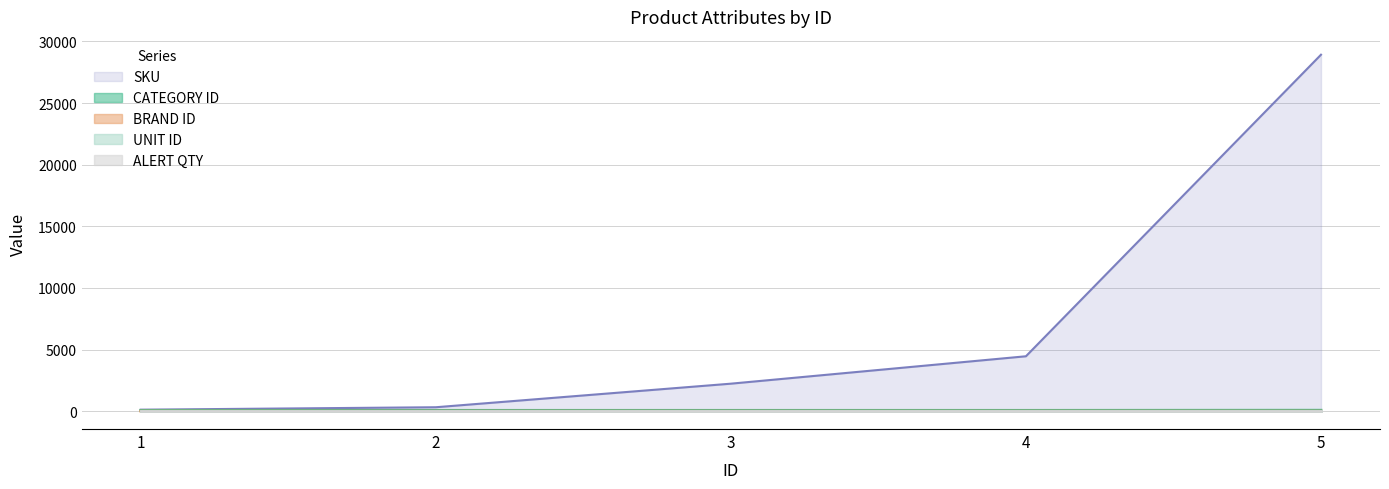

The value of CATEGORY ID at 1 is 26. True or false?

False